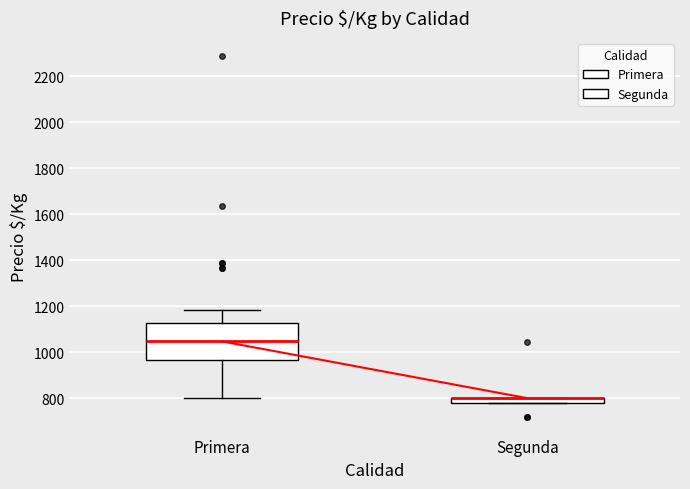

Comparing the boxes themselves (not the whiskers), which one is the tallest?

Primera